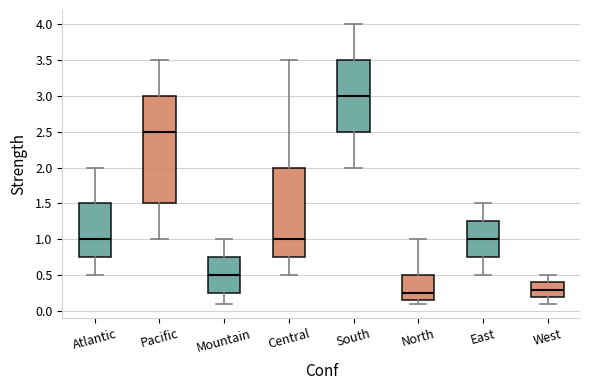

Reading left to right, transcribe this box plot: for each box, give where its median line is, the range the box spans, and where its two whiskers end, as read against the y-axis. The values are not printed on the chart, so give them approximately, as read against the axis.

Atlantic: median 1.00, box 0.75 to 1.50, whiskers 0.50 to 2.00
Pacific: median 2.50, box 1.50 to 3.00, whiskers 1.00 to 3.50
Mountain: median 0.50, box 0.25 to 0.75, whiskers 0.10 to 1.00
Central: median 1.00, box 0.75 to 2.00, whiskers 0.50 to 3.50
South: median 3.00, box 2.50 to 3.50, whiskers 2.00 to 4.00
North: median 0.25, box 0.15 to 0.50, whiskers 0.10 to 1.00
East: median 1.00, box 0.75 to 1.25, whiskers 0.50 to 1.50
West: median 0.30, box 0.20 to 0.40, whiskers 0.10 to 0.50